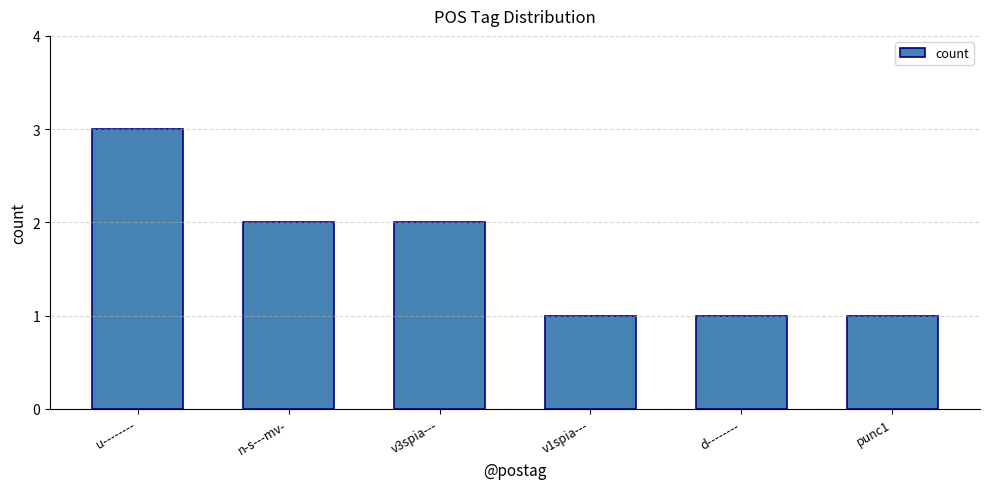

True or false: the data shows 2 at u--------.

False